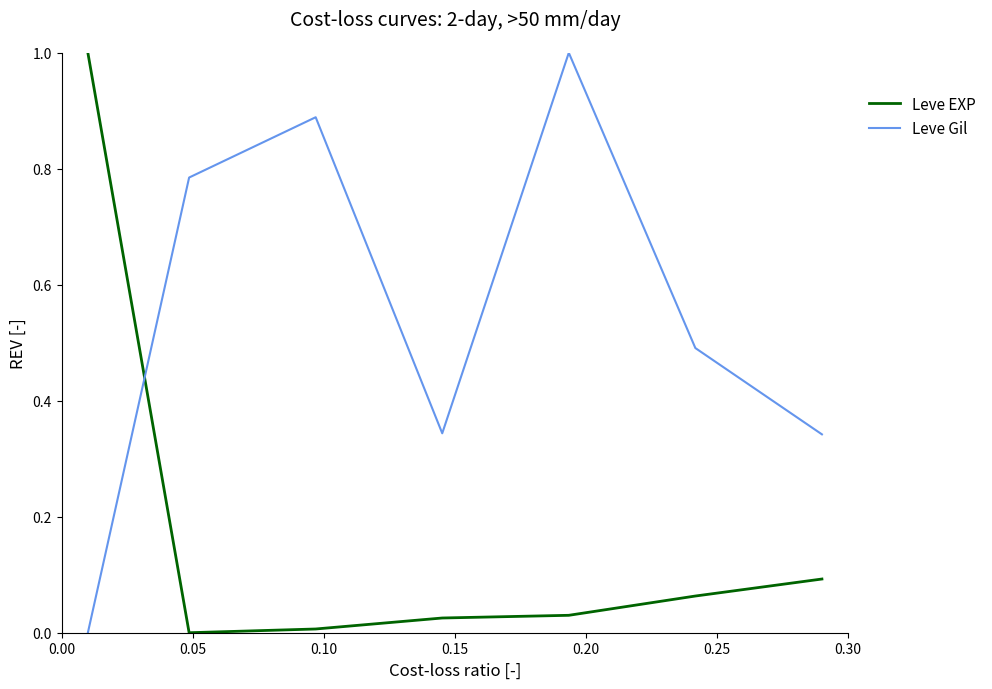

How many lines are shown in the chart?

2